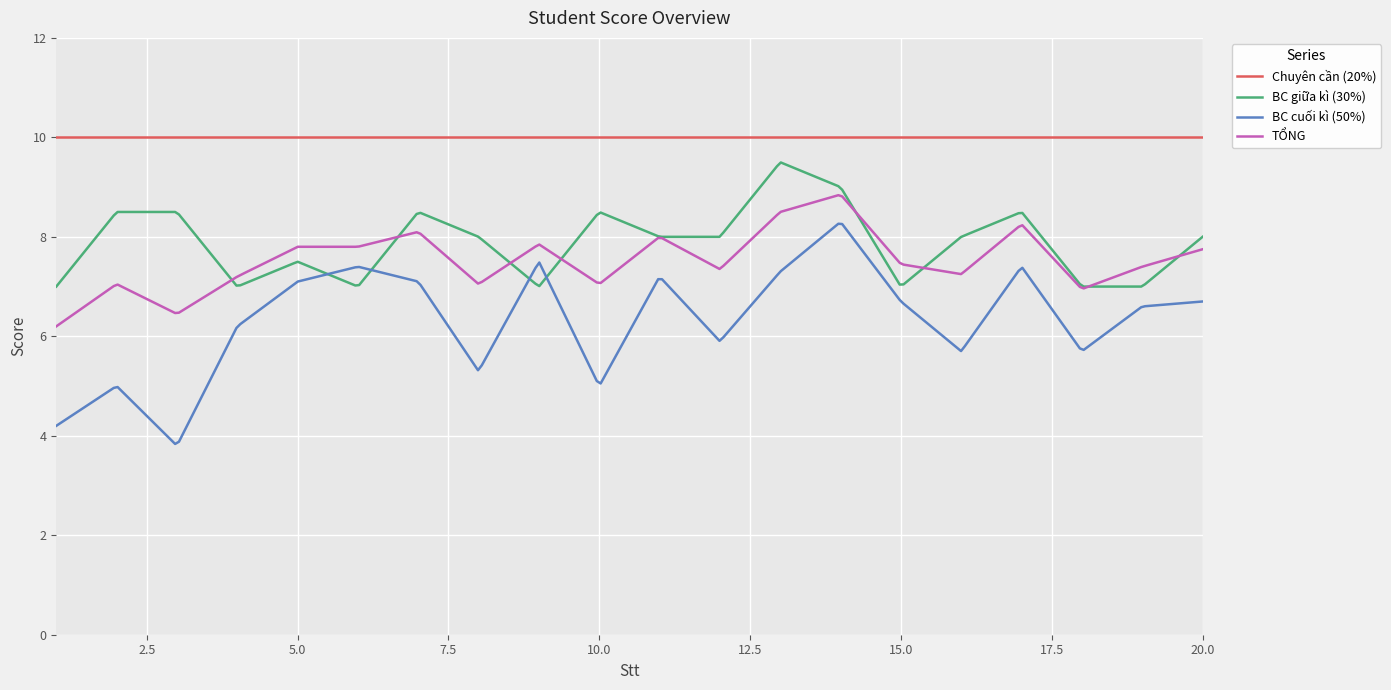

What is the minimum value for BC cuối kì (50%)?

3.8